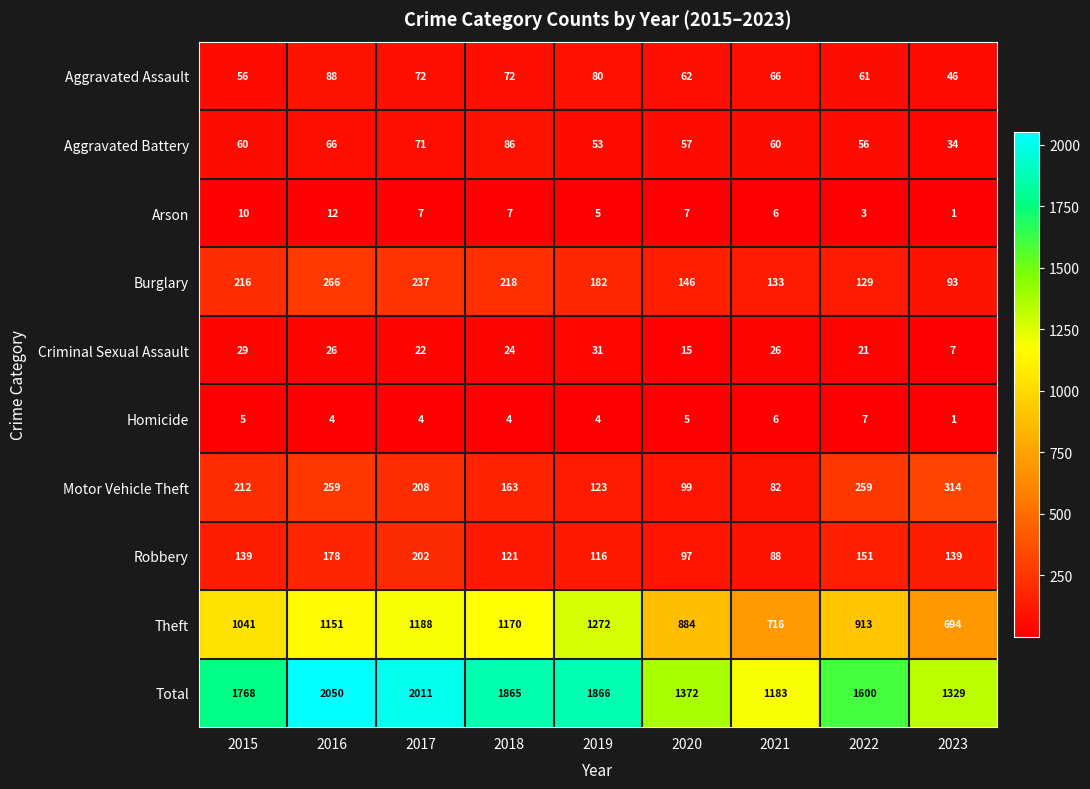

Which label corresponds to the smallest value in the chart?

2023